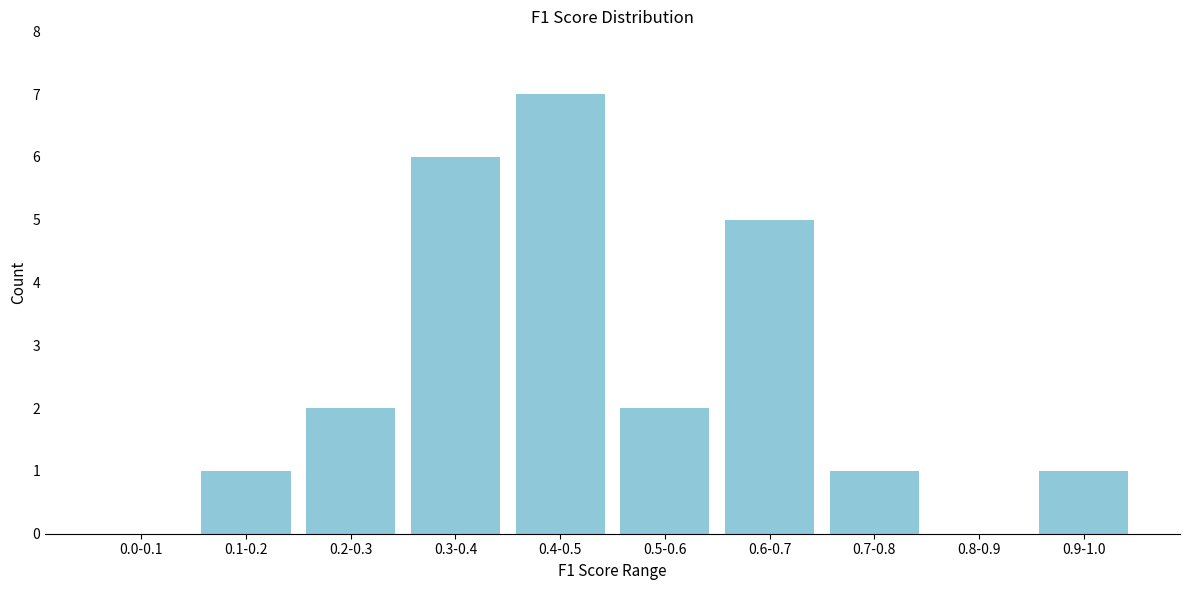

Reading left to right, transcribe all the data shown in this chart.

0.0-0.1=0	0.1-0.2=1	0.2-0.3=2	0.3-0.4=6	0.4-0.5=7	0.5-0.6=2	0.6-0.7=5	0.7-0.8=1	0.8-0.9=0	0.9-1.0=1